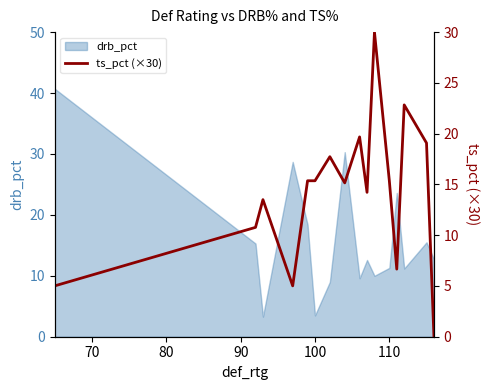

What is the maximum value for drb_pct?

40.7